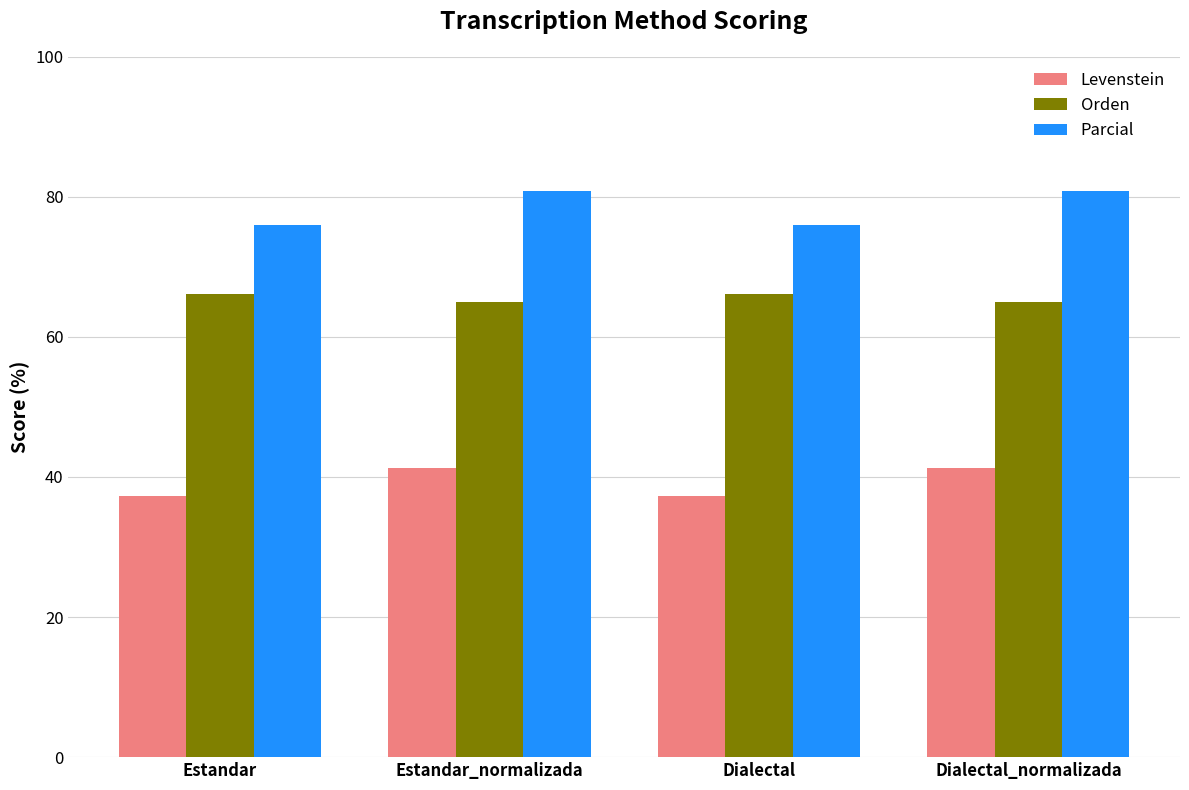

What is the smallest value displayed?

37.3